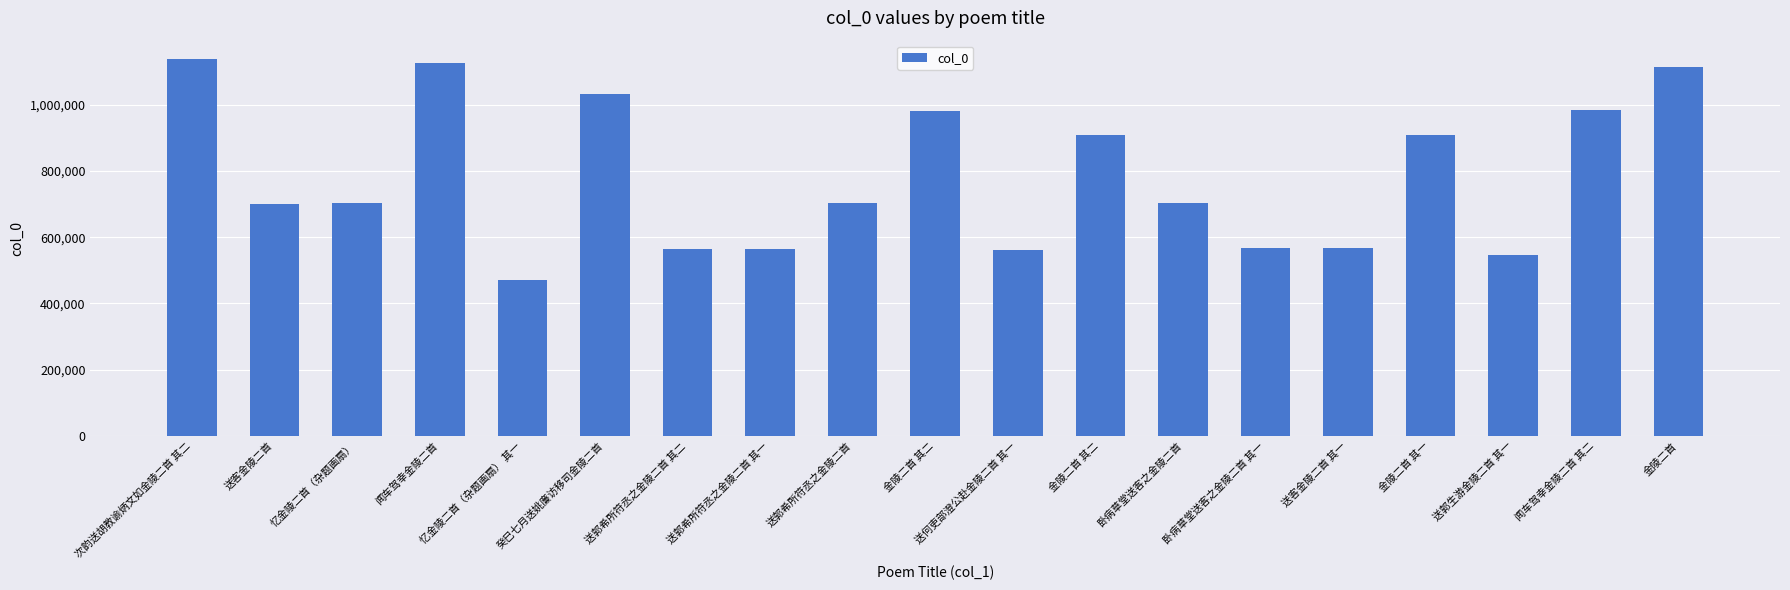

List the labels in order of value, largest first.

次韵送胡教谕炳文如金陵二首 其二, 闻车驾幸金陵二首, 金陵二首, 癸巳七月送姚廉访移司金陵二首, 闻车驾幸金陵二首 其二, 金陵二首 其二, 金陵二首 其一, 金陵二首 其二, 送郭希所符丞之金陵二首, 忆金陵二首（杂题画扇）, 卧病草堂送客之金陵二首, 送客金陵二首, 送客金陵二首 其一, 卧病草堂送客之金陵二首 其一, 送郭希所符丞之金陵二首 其二, 送郭希所符丞之金陵二首 其一, 送何吏部澄公赴金陵二首 其一, 送郭生游金陵二首 其一, 忆金陵二首（杂题画扇） 其一